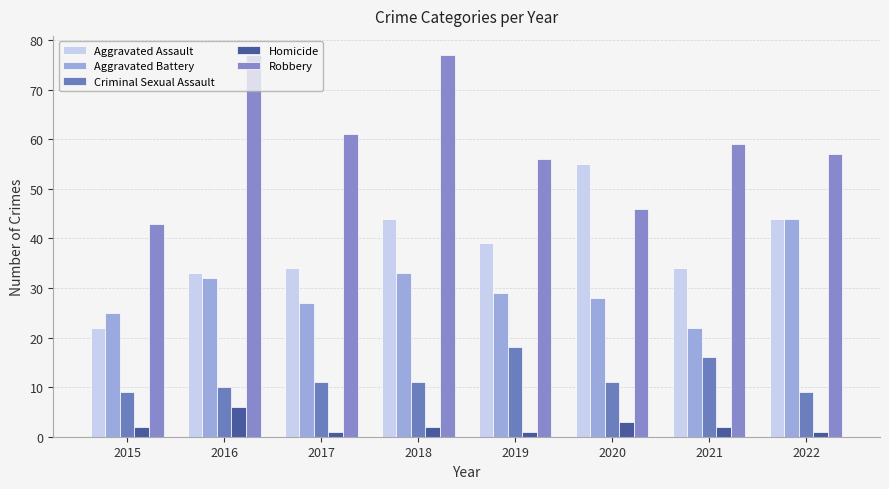

Does the chart contain any negative values?

No